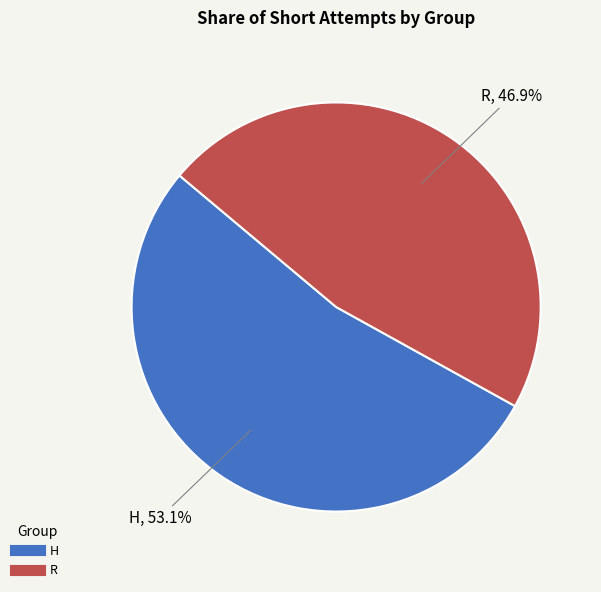

Between H and R, which is larger?

H